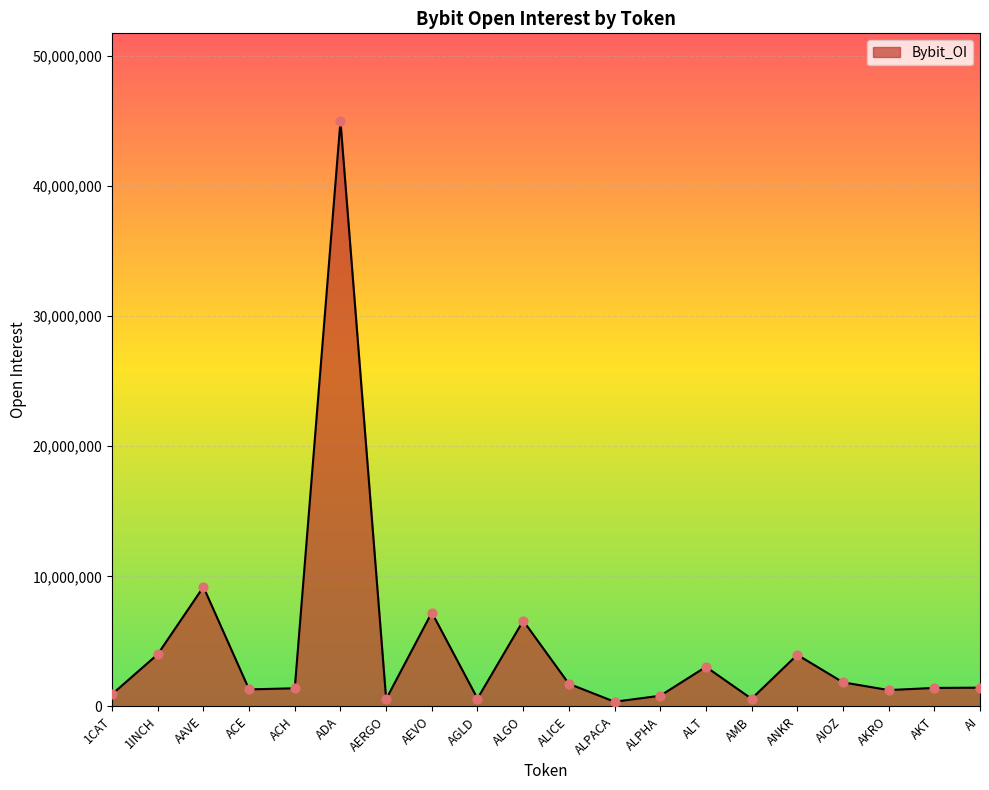

Which has a higher value, AMB or AKRO?

AKRO